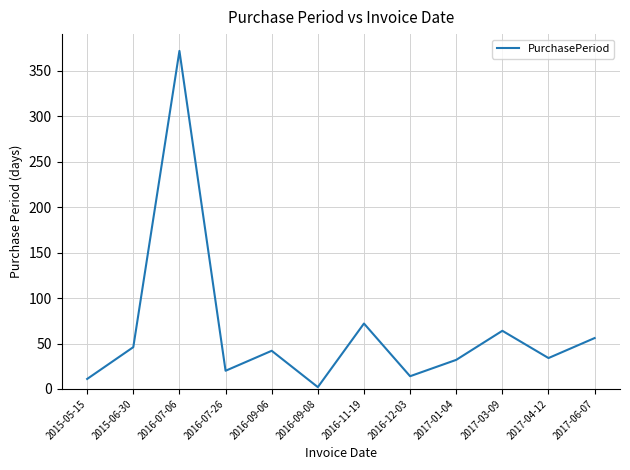

What is the difference between the values at 2015-05-15 and 2016-07-06?

361